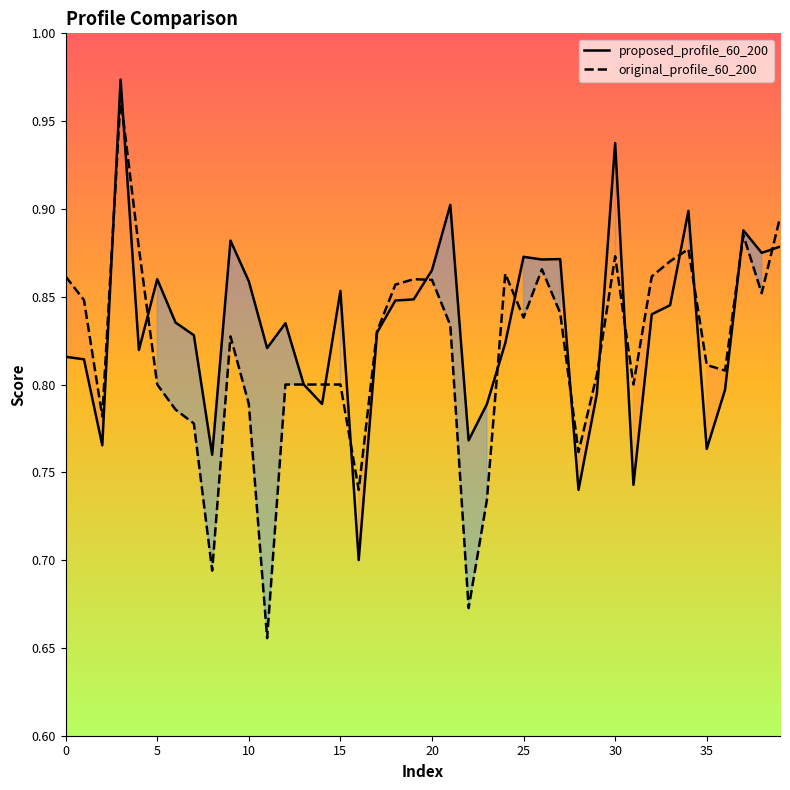

The value of proposed_profile_60_200 at 15 is 1.4. True or false?

False